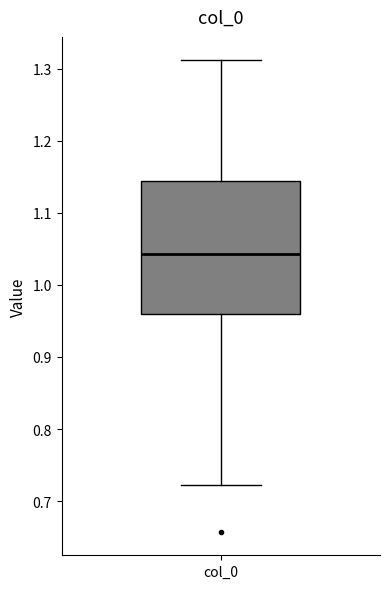

Where does the median line of the box for col_0 sit on the y-axis? The values are not printed on the chart, so give them approximately, as read against the axis.

1.04